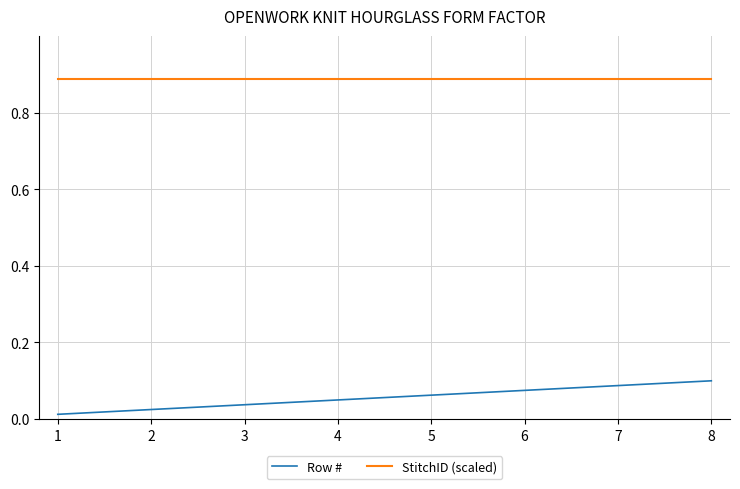

True or false: Row # and StitchID (scaled) cross at least once.

False